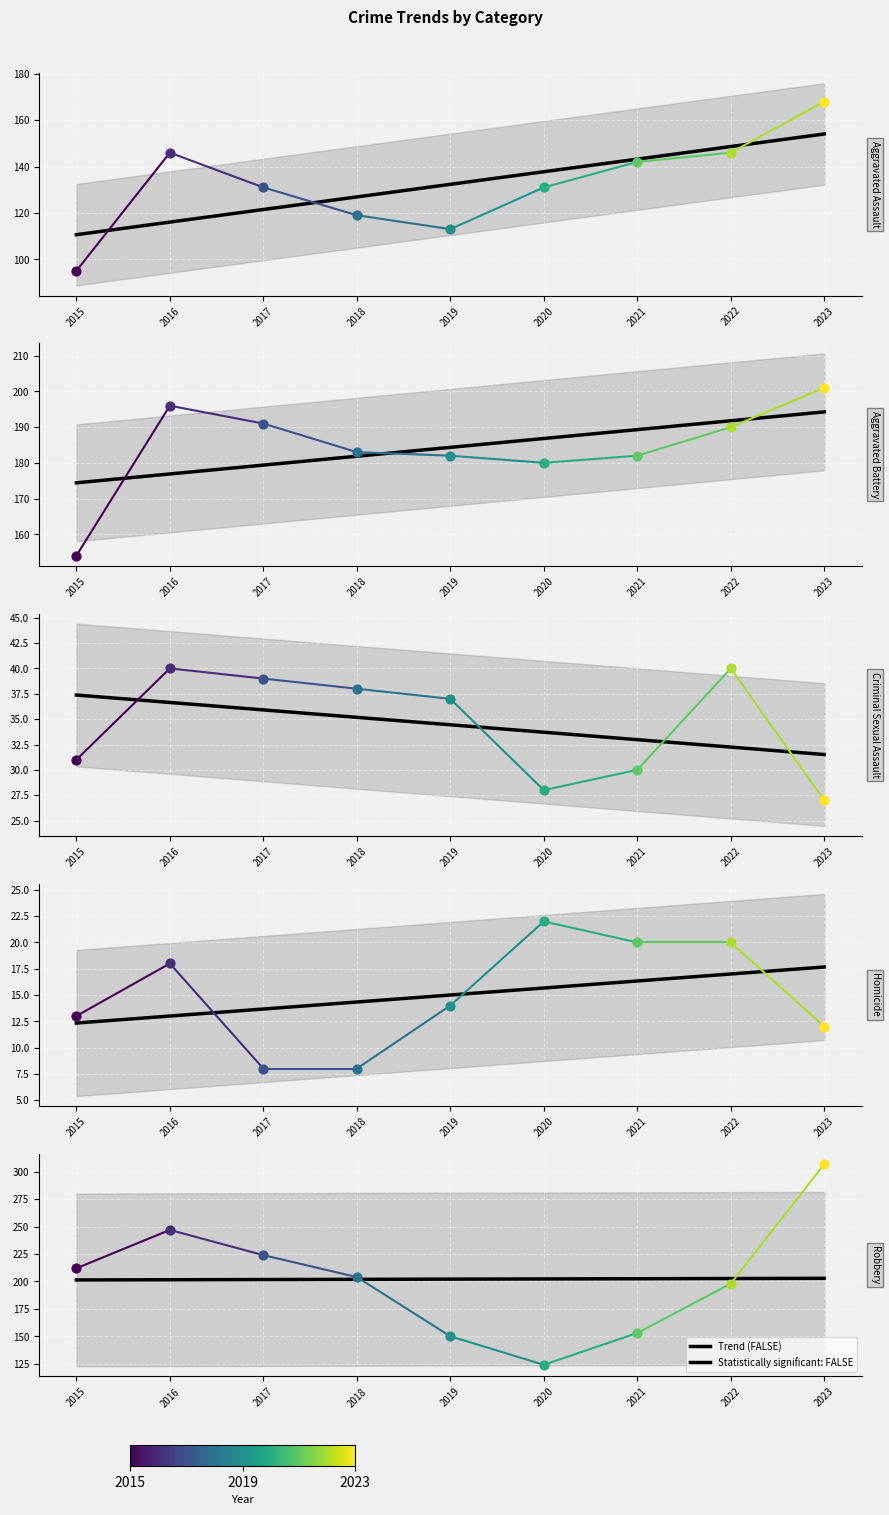

What is the change in value from 2016 to 2019?

+0.6